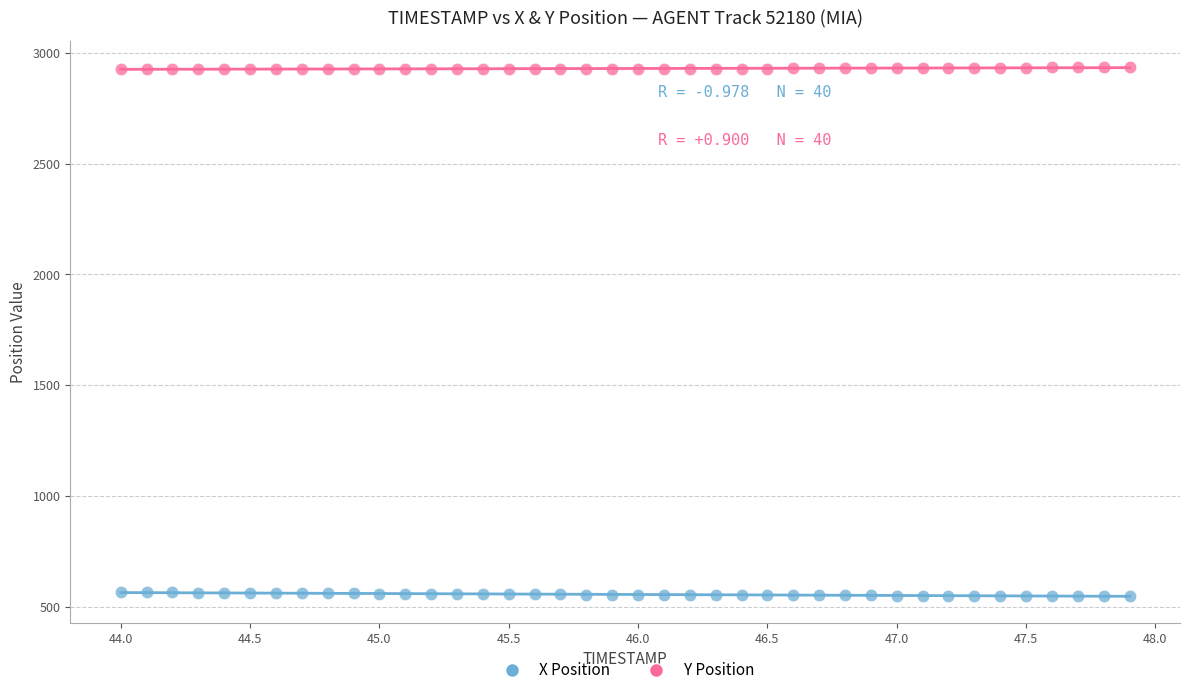

Which series reaches the minimum Y coordinate?

X Position